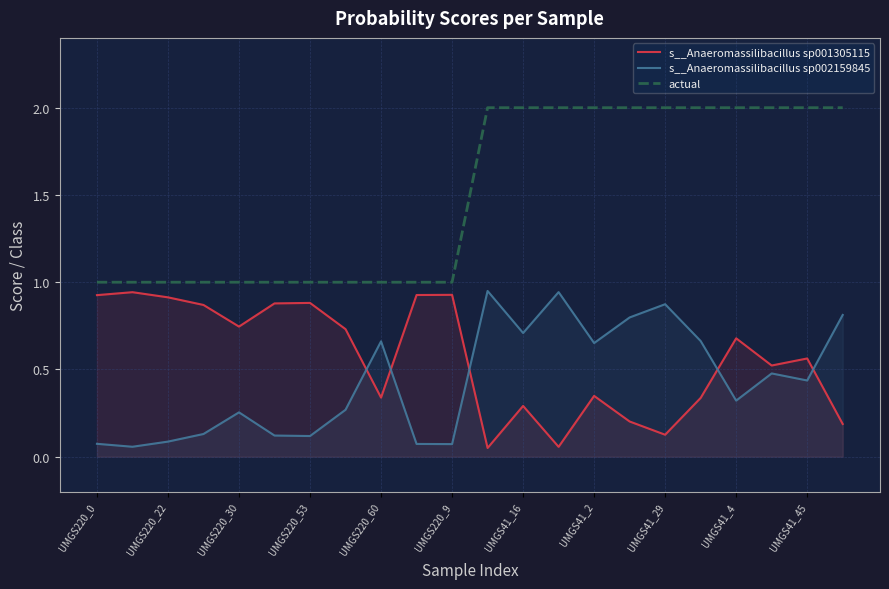

In s__Anaeromassilibacillus sp002159845, how many points are lower than both neighbors (excluding endpoints)?

7